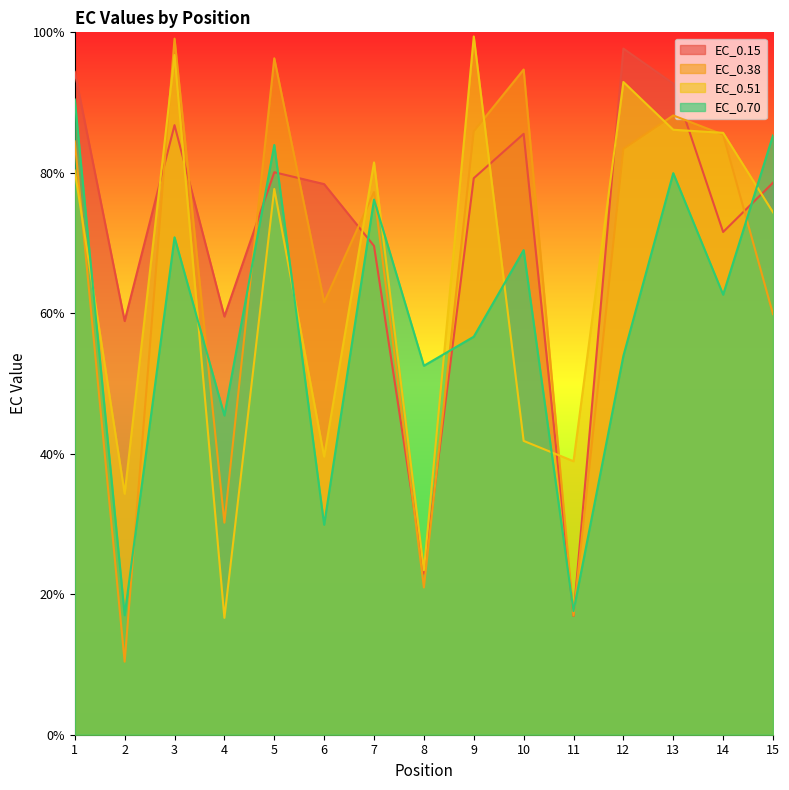

At how many categories does at least one series exceed 42?

14